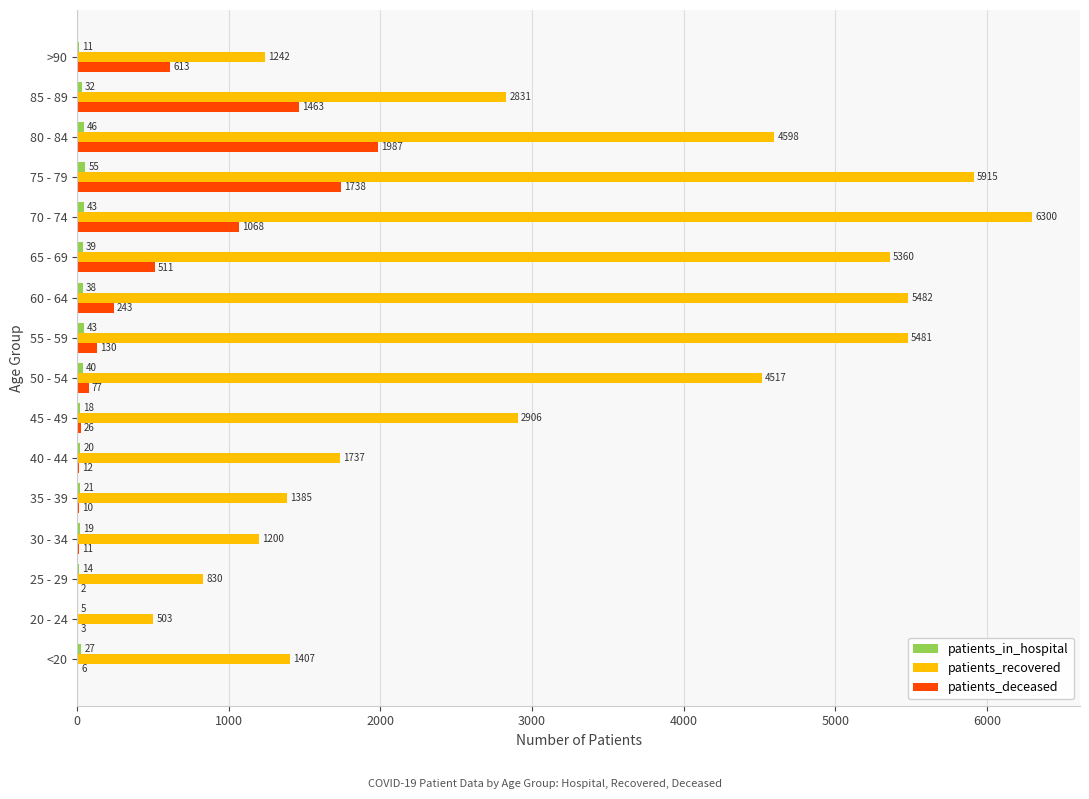

Which label corresponds to the largest value in the chart?

70 - 74